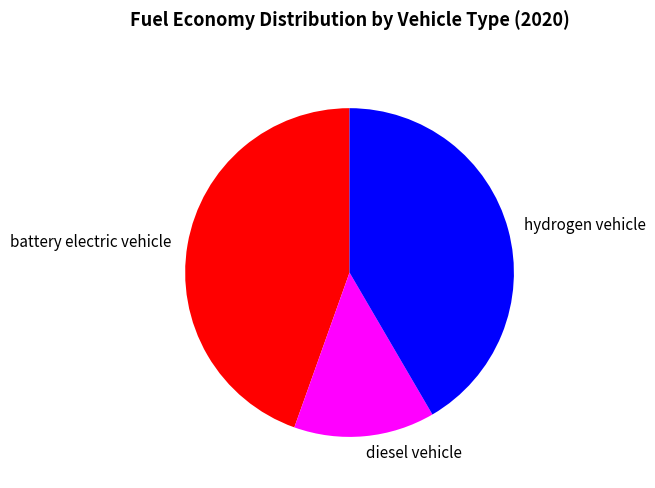

Is there any slice that represents more than half of the pie?

No